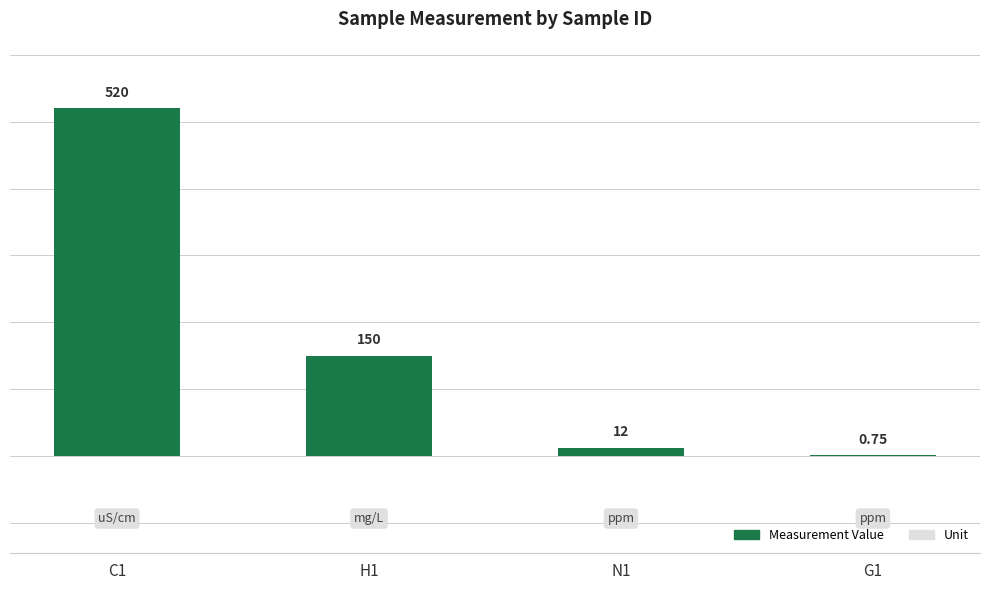

Are the bars horizontal?

No